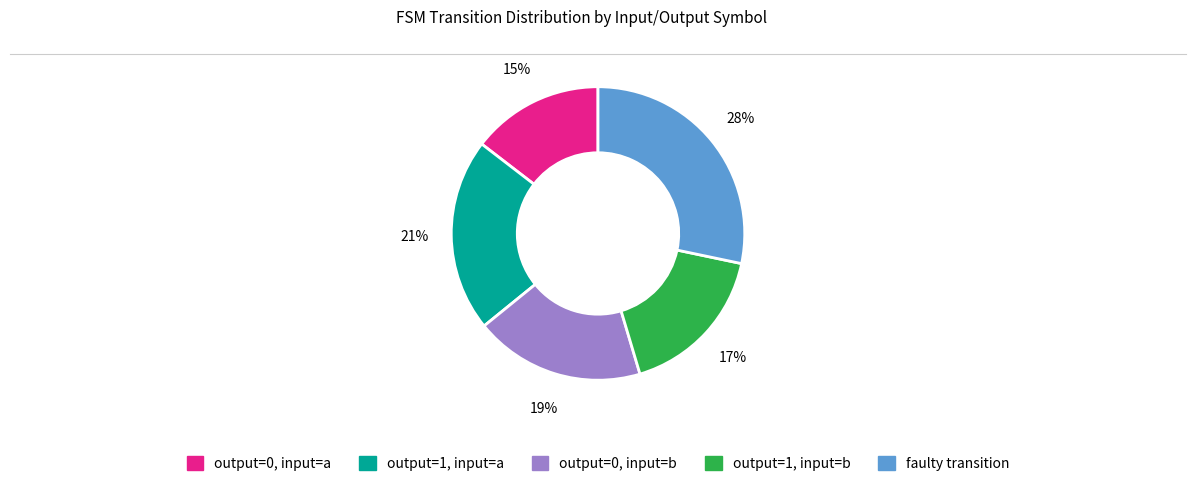

Is there a majority slice in this chart?

No